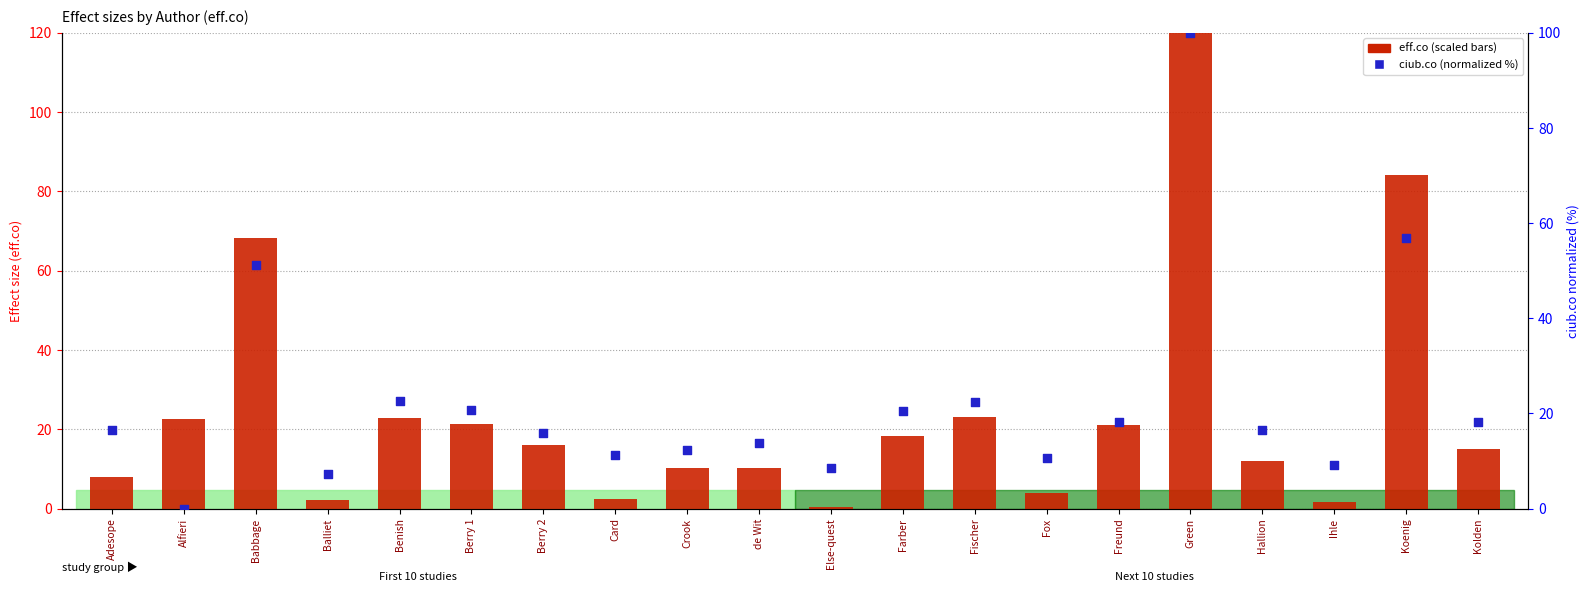

Is the value of eff.co (scaled) at Crook greater than the value of ciub.co (normalized %) at Kolden?

No